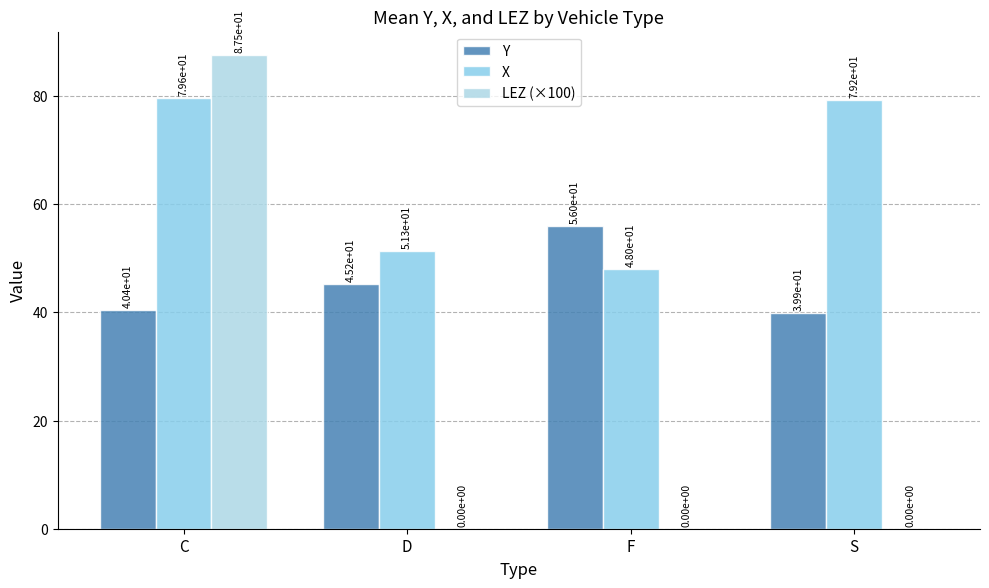

List the labels in order of Y value, largest first.

F, D, C, S